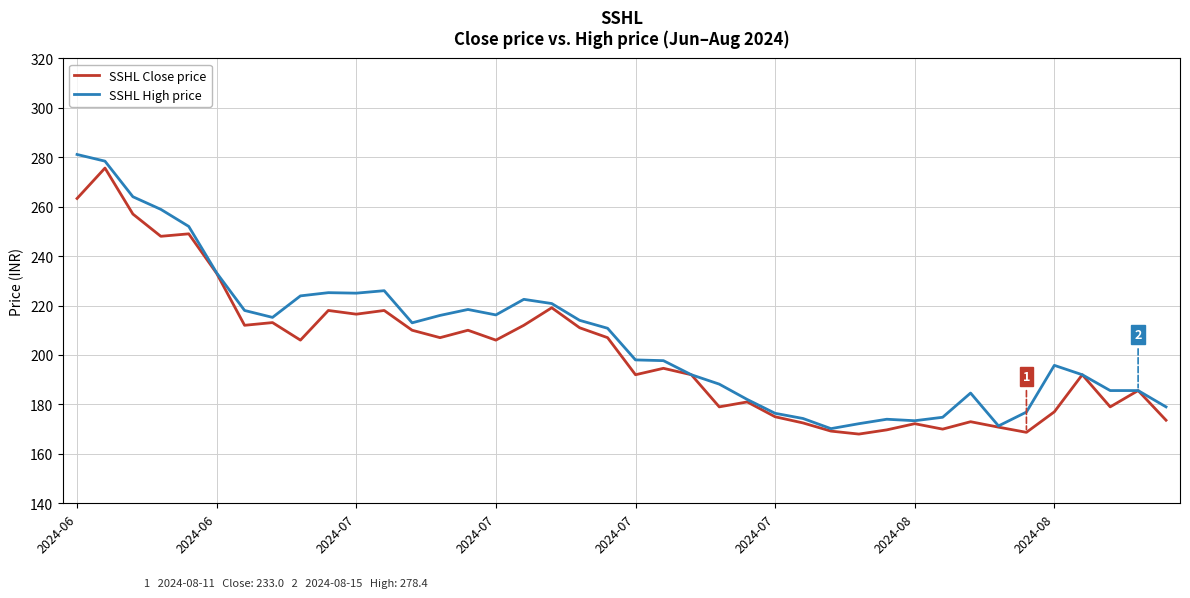

What is the greatest value displayed?

281.1